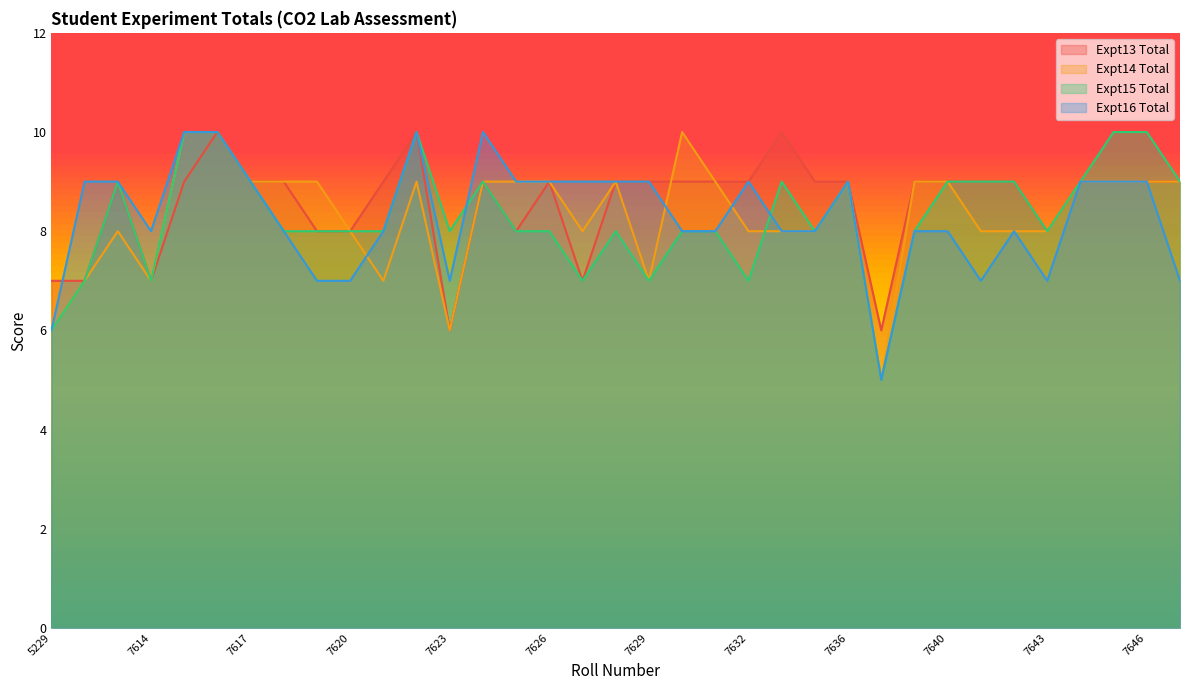

Reading right to left, what are all the values shown in this chart?

Expt13 Total: 9	9	9	9	8	9	9	9	9	6	9	9	10	9	9	9	9	9	7	9	8	9	6	10	9	8	8	9	9	10	9	7	9	7	7
Expt14 Total: 9	9	9	9	8	8	8	9	9	5	9	8	8	8	9	10	7	9	8	9	9	9	6	9	7	8	9	9	9	10	10	7	8	7	6
Expt15 Total: 9	10	10	9	8	9	9	9	8	5	9	8	9	7	8	8	7	8	7	8	8	9	8	10	8	8	8	8	9	10	10	7	9	7	6
Expt16 Total: 7	9	9	9	7	8	7	8	8	5	9	8	8	9	8	8	9	9	9	9	9	10	7	10	8	7	7	8	9	10	10	8	9	9	6